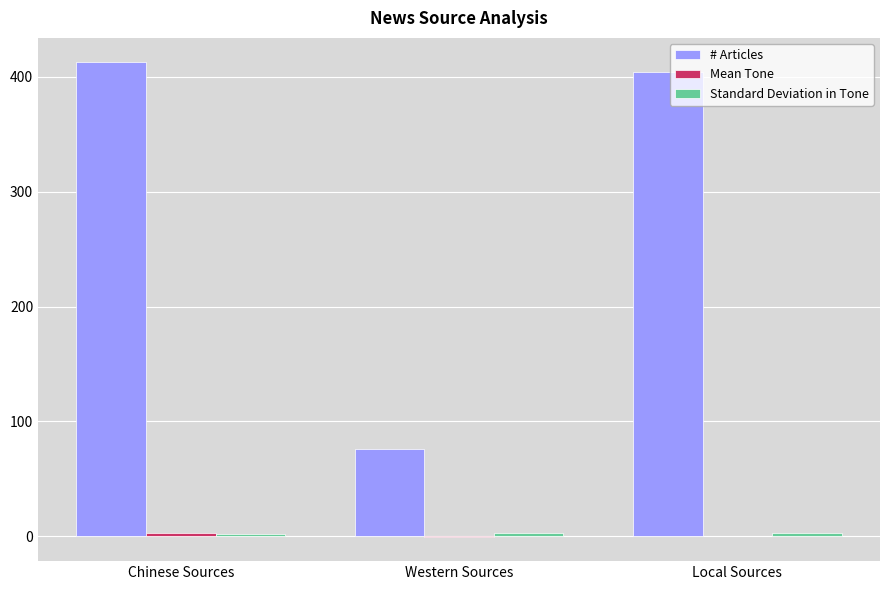

Where is # Articles nearest to the value 244?

Local Sources